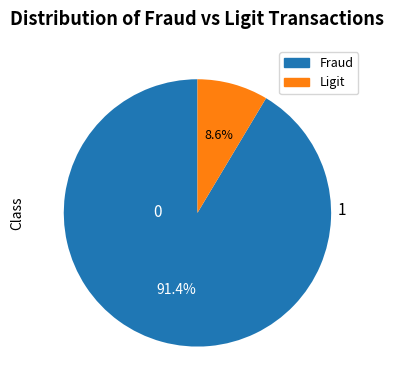

Which has a higher value, Fraud or Ligit?

Fraud